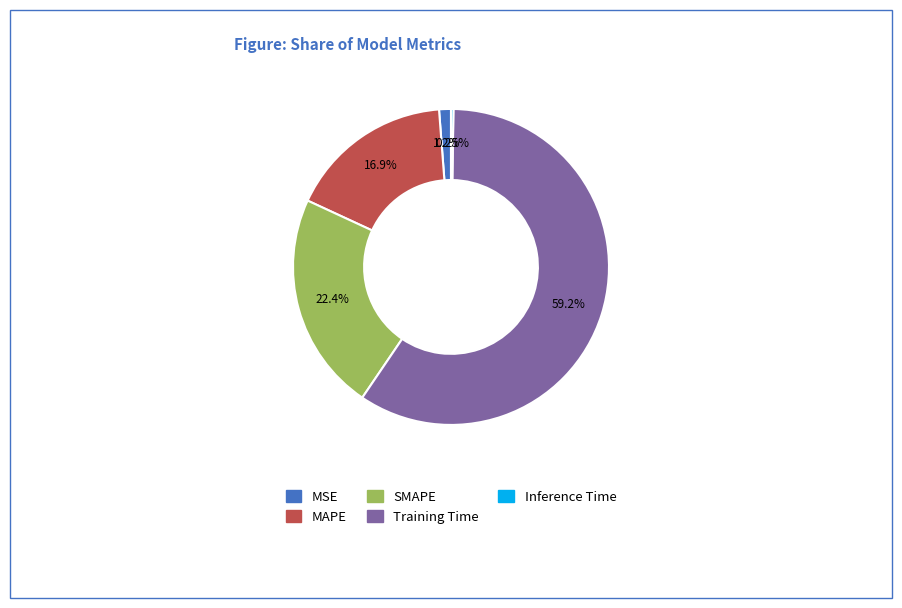

What percentage do MAPE and MSE together represent?

18.1%